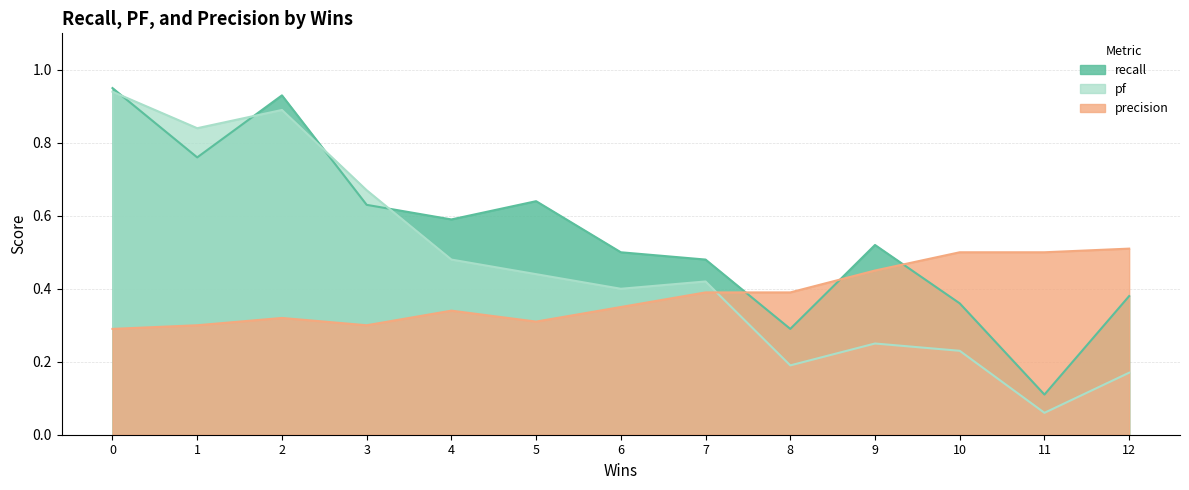

Count the number of data series in this chart.

3